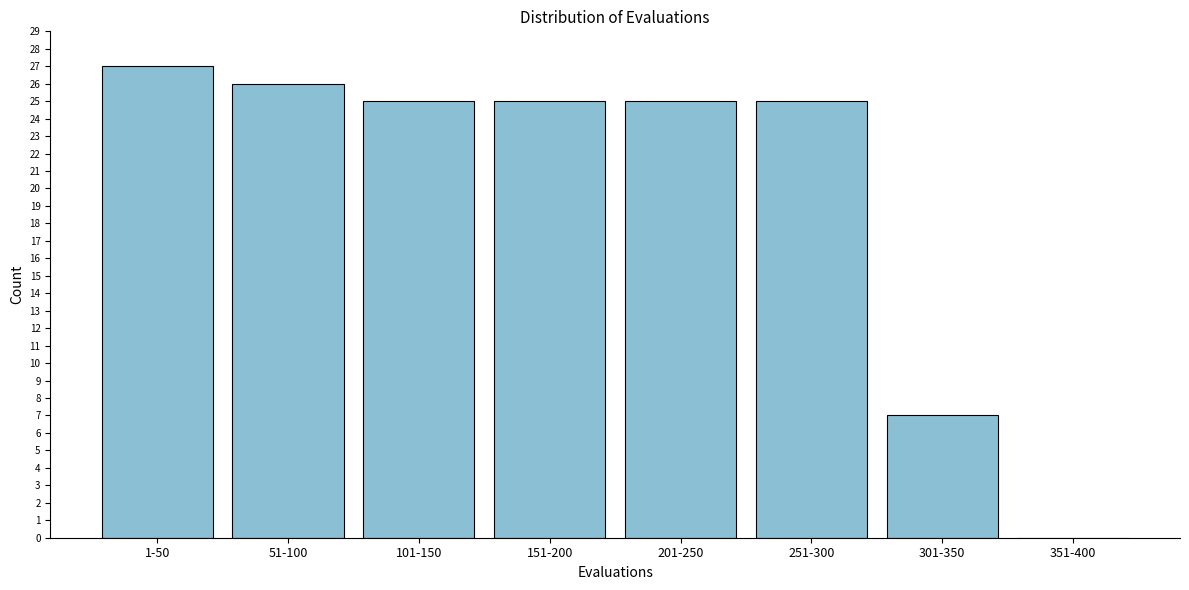

Reading left to right, transcribe all the data shown in this chart.

1-50=27	51-100=26	101-150=25	151-200=25	201-250=25	251-300=25	301-350=7	351-400=0